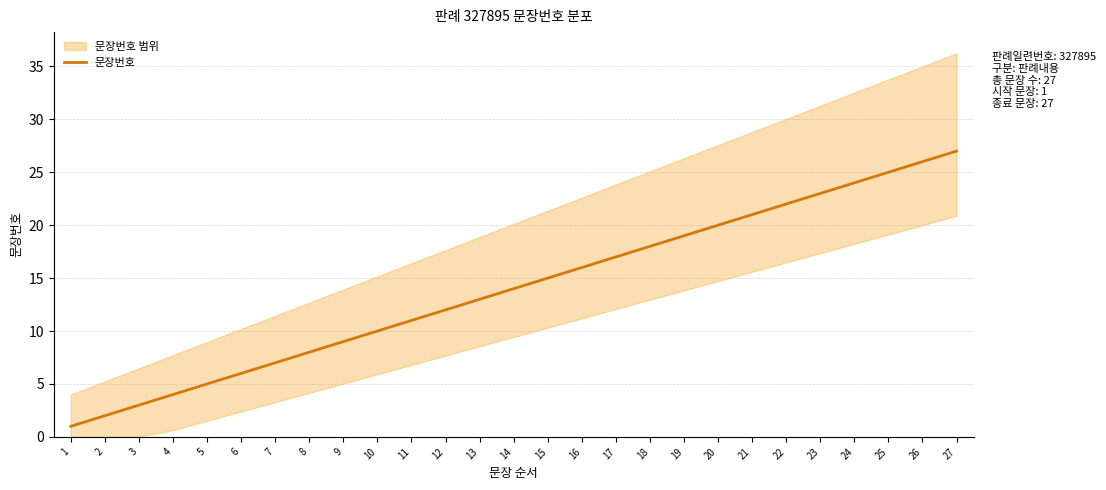

Does the chart have visible grid lines?

Yes